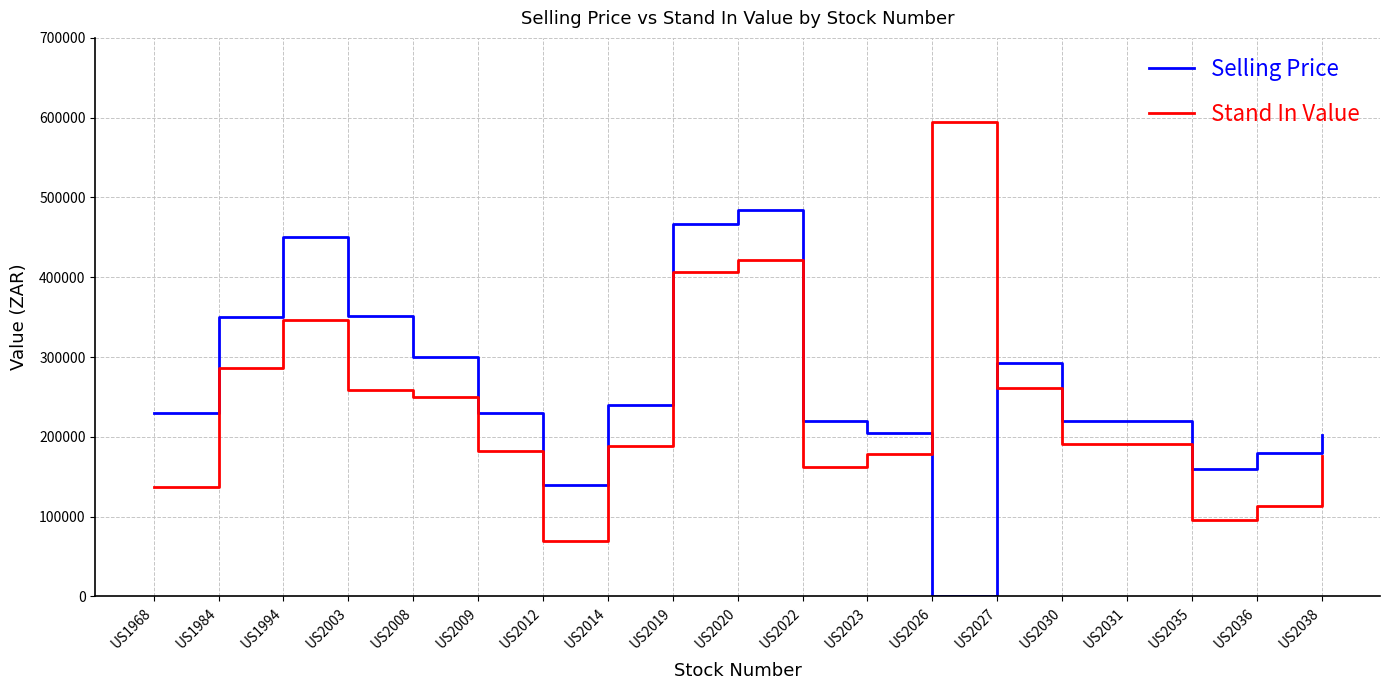

Rank the series by their average value, from lowest to highest.

Stand In Value, Selling Price